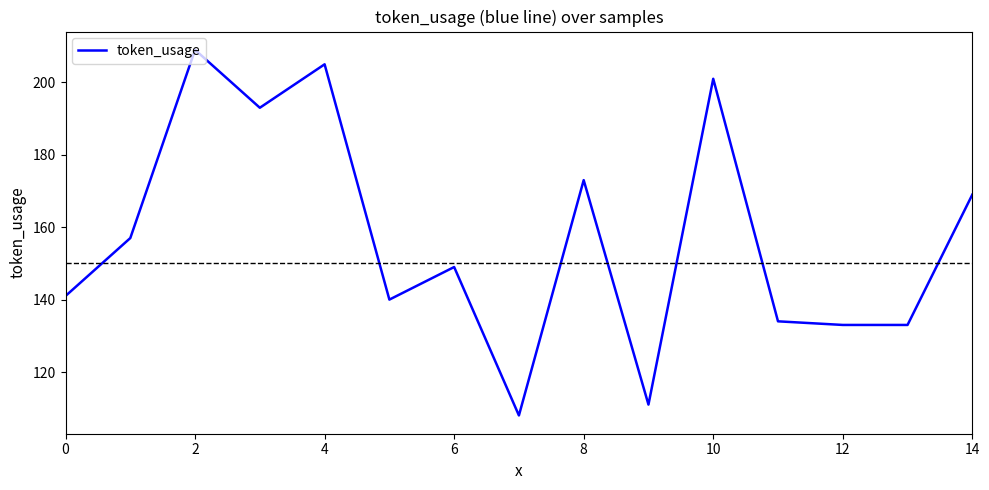

What is the difference between the maximum and minimum values?

101